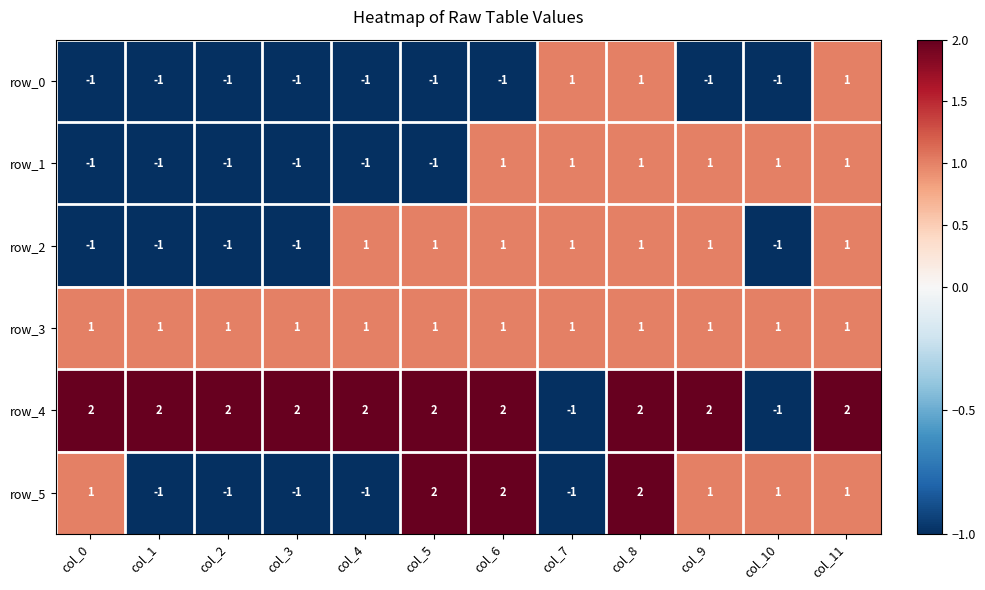

The value of row_2 at col_8 is 0. True or false?

False